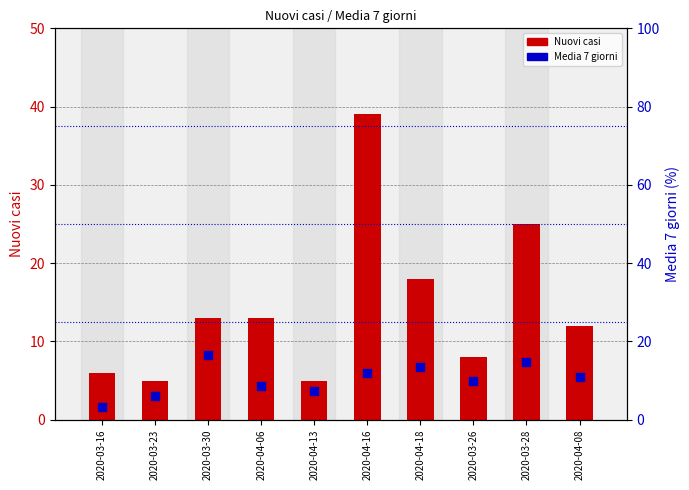

Which series has the largest Y range (max minus min)?

Nuovi casi